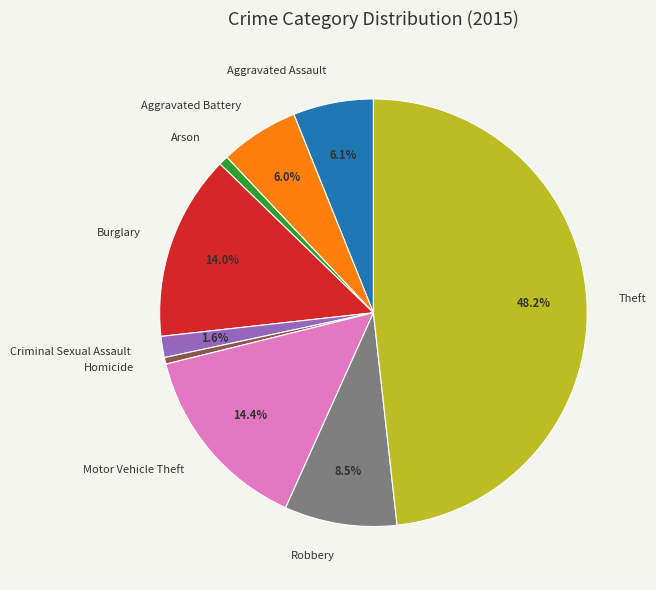

What percentage is the Motor Vehicle Theft slice, to the nearest percent?

14%